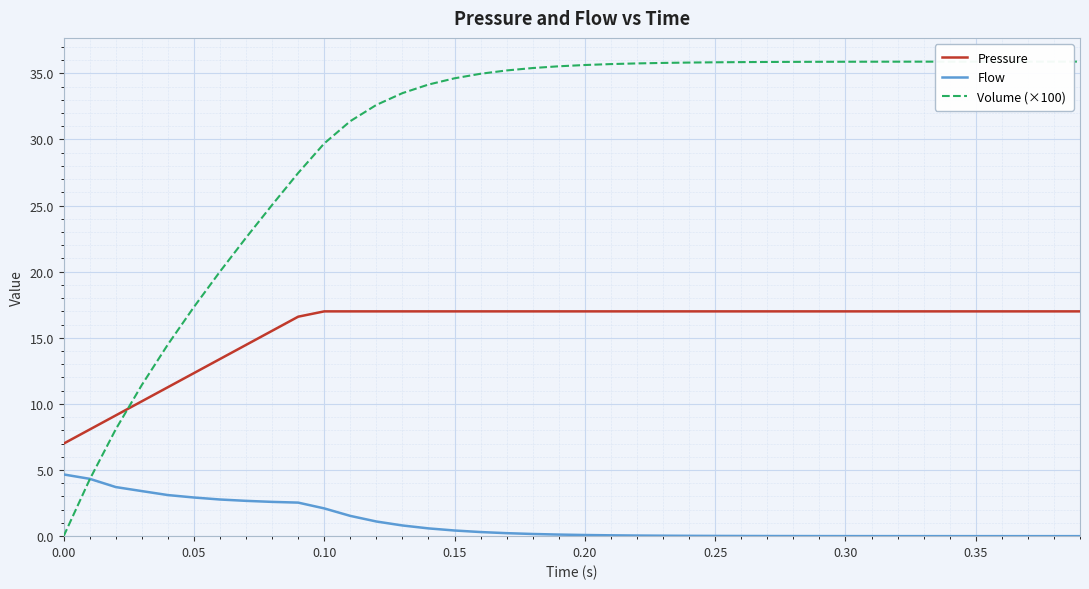

At how many categories does at least one series exceed 24?

32